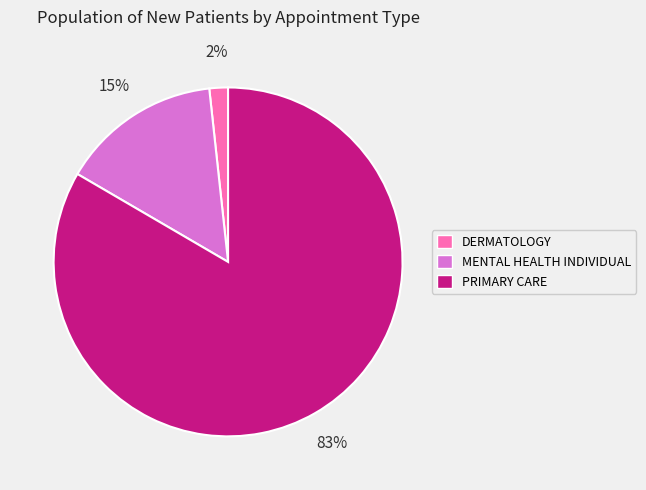

Combined, do PRIMARY CARE and MENTAL HEALTH INDIVIDUAL account for over 50%?

Yes